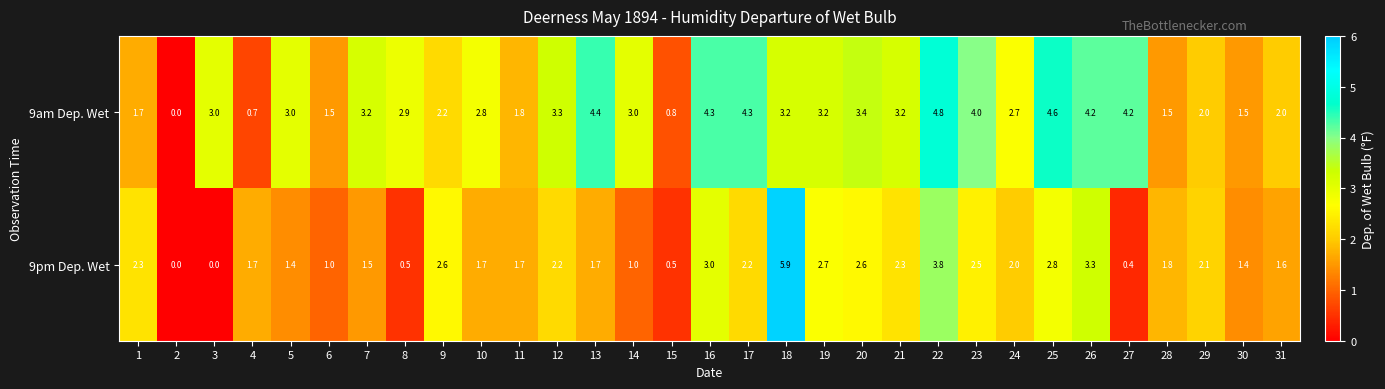

List the series in order of their overall mean, highest first.

9am Dep. Wet, 9pm Dep. Wet